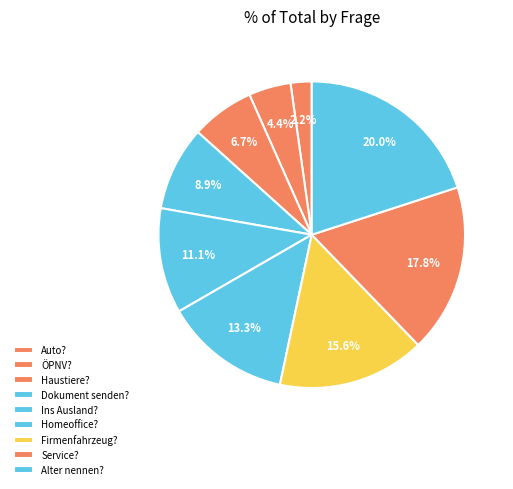

To the nearest percent, what is the average slice percentage?

11%